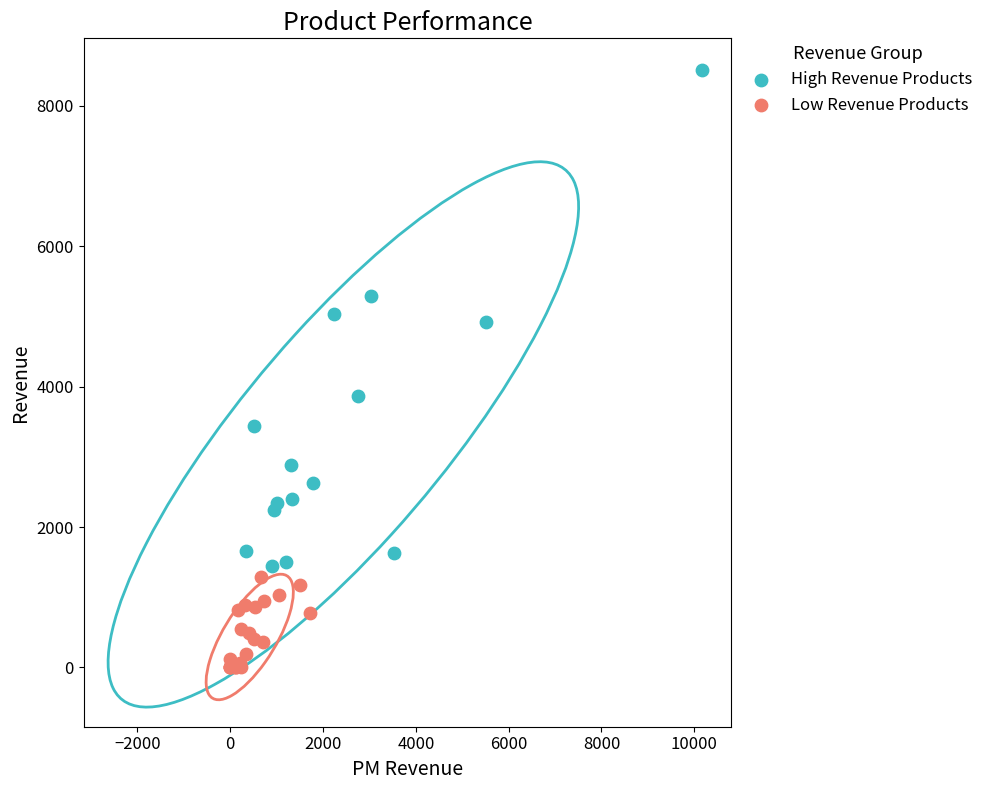

Which series contains the lowest Y value?

Low Revenue Products